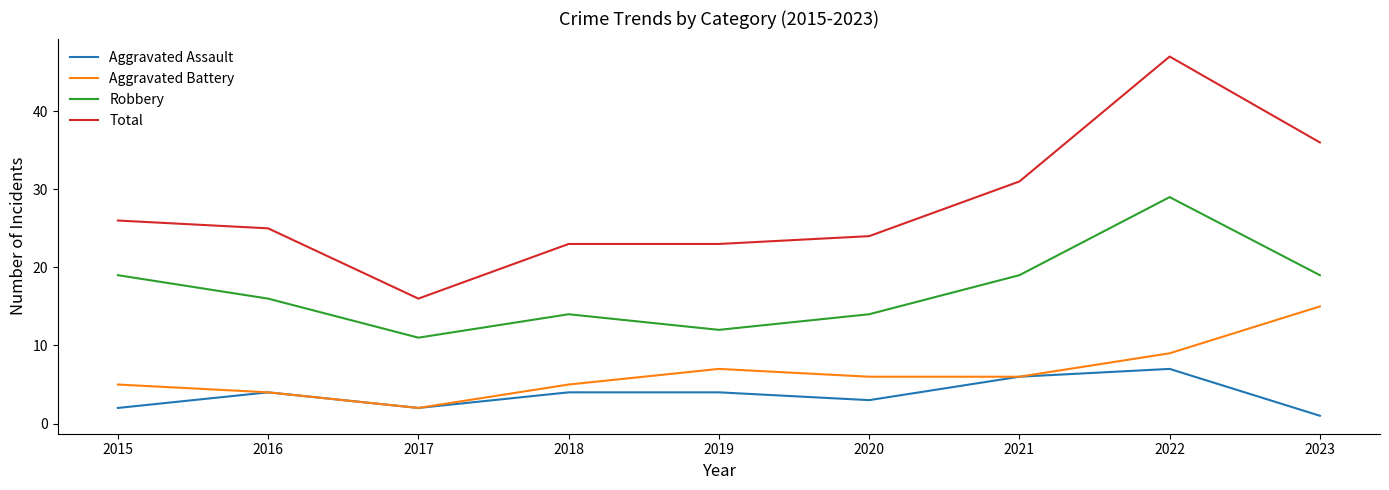

Does the chart have visible grid lines?

No